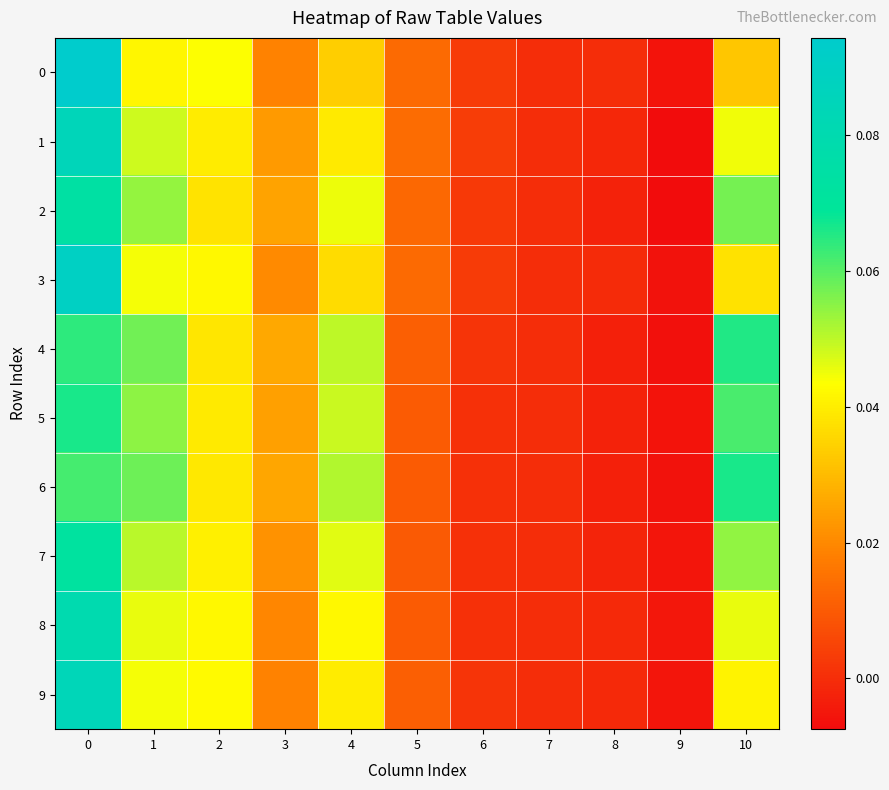

At which category does the chart reach its minimum across all series?

9